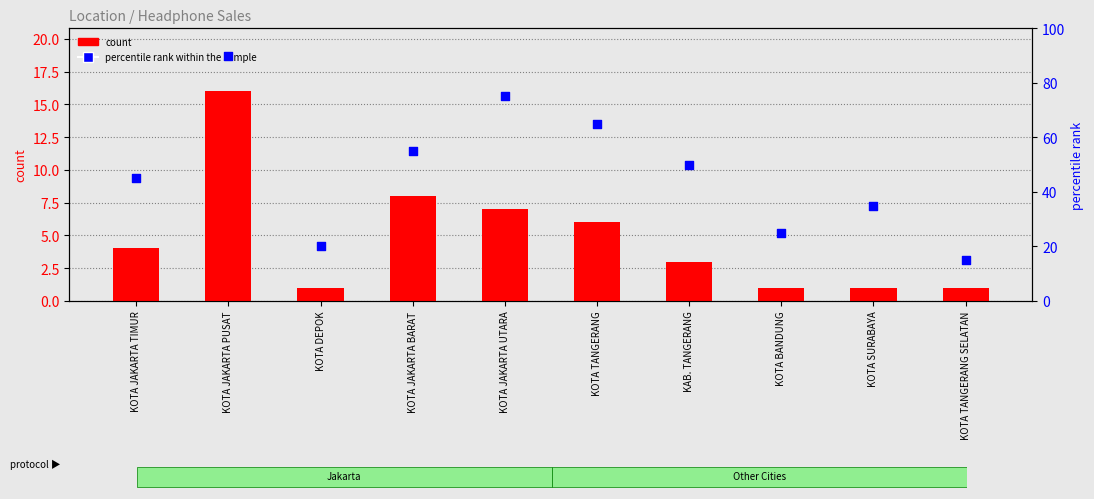

Which series has the largest Y range (max minus min)?

percentile rank within the sample